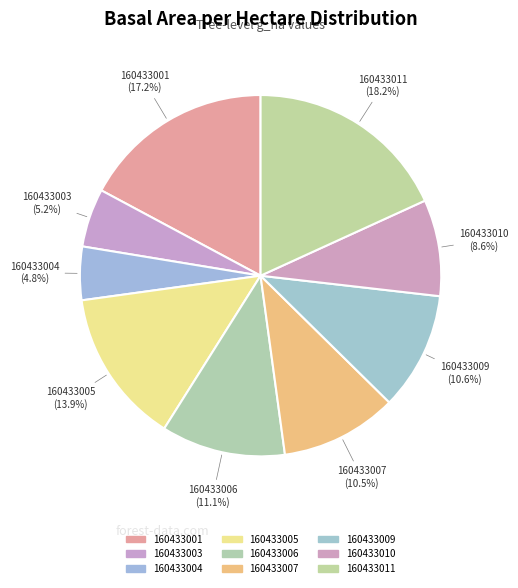

Is 160433006 the majority of the pie?

No